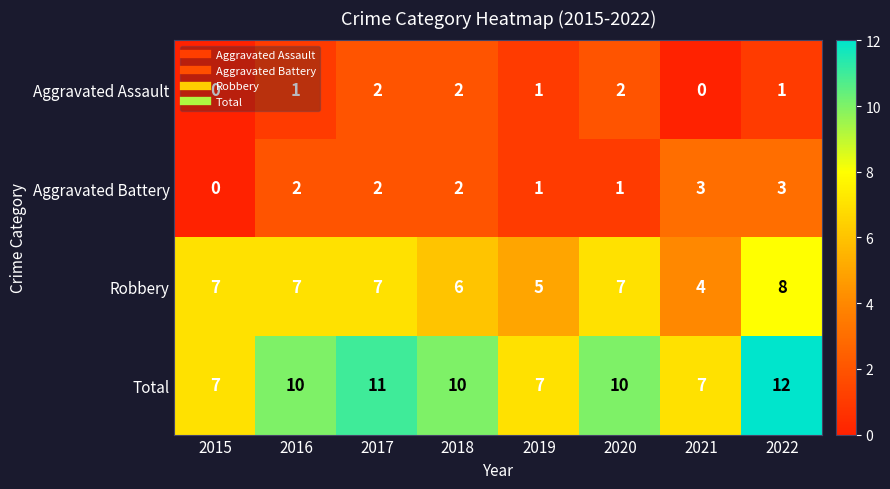

The Total series shows 16 at 2022. True or false?

False